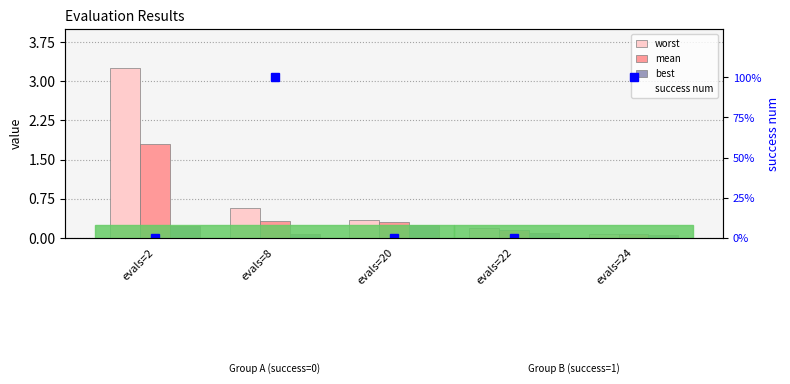

Reading left to right, extract all data points from this chart.

worst: 3.3	0.6	0.3	0.2	0.1
mean: 1.8	0.3	0.3	0.1	0.1
best: 0.2	0.1	0.2	0.1	0.1
success num (marker): 0.0	100.0	0.0	0.0	100.0
success num: 0.0	100.0	0.0	0.0	100.0